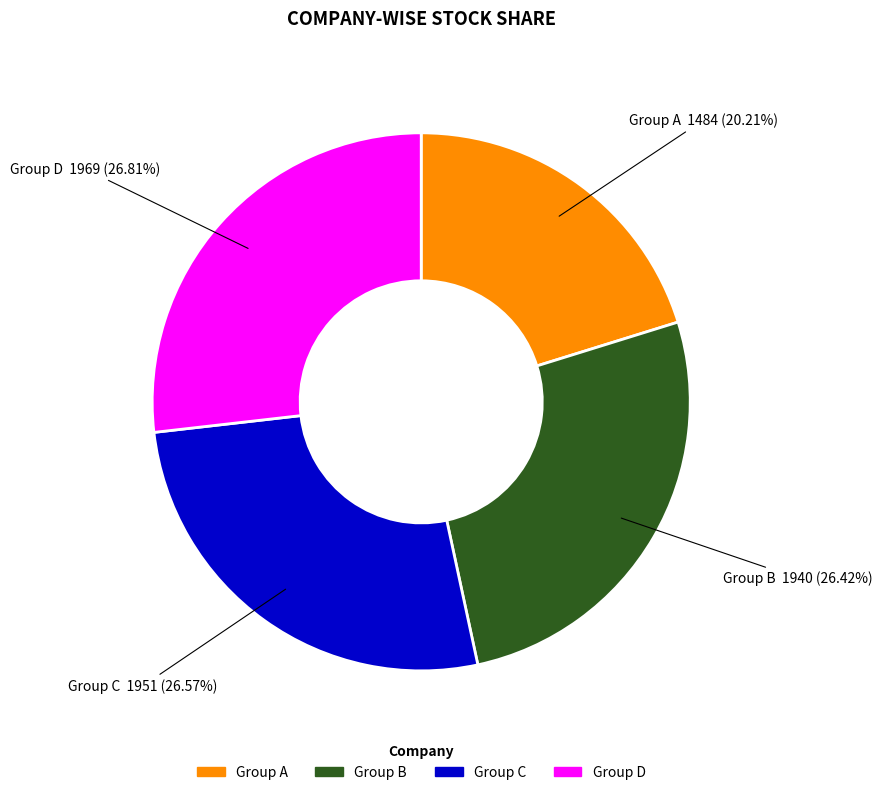

To the nearest percent, what is the average slice percentage?

25%